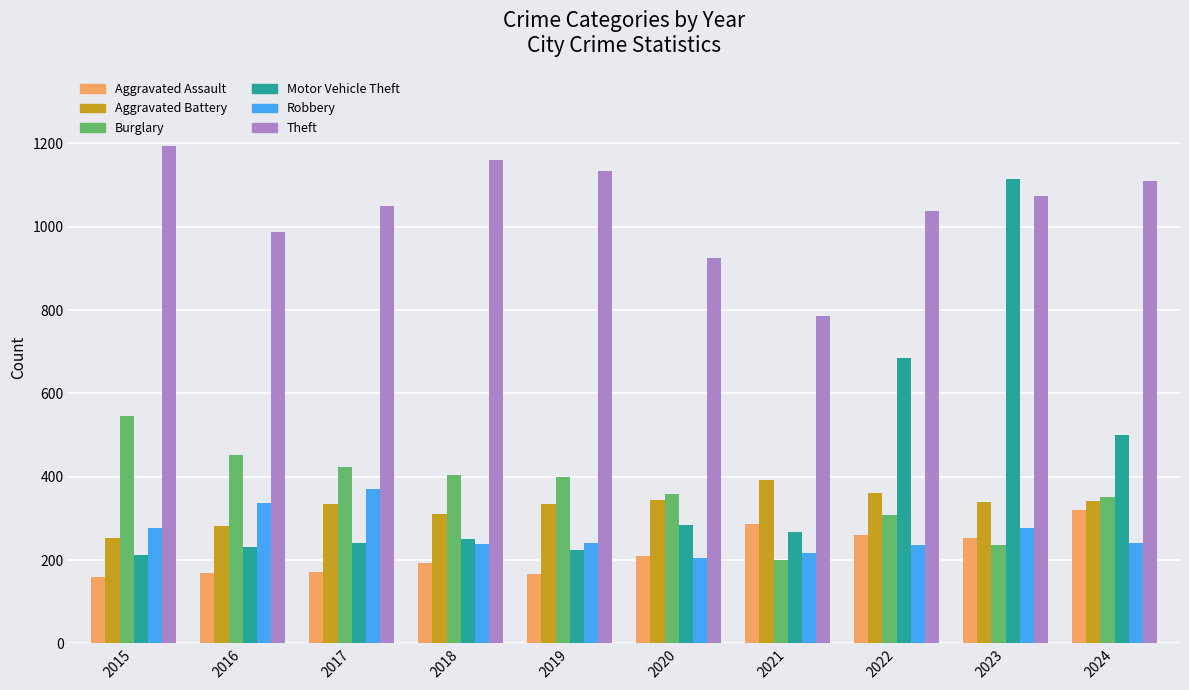

The value of Theft at 2023 is 1073. True or false?

True